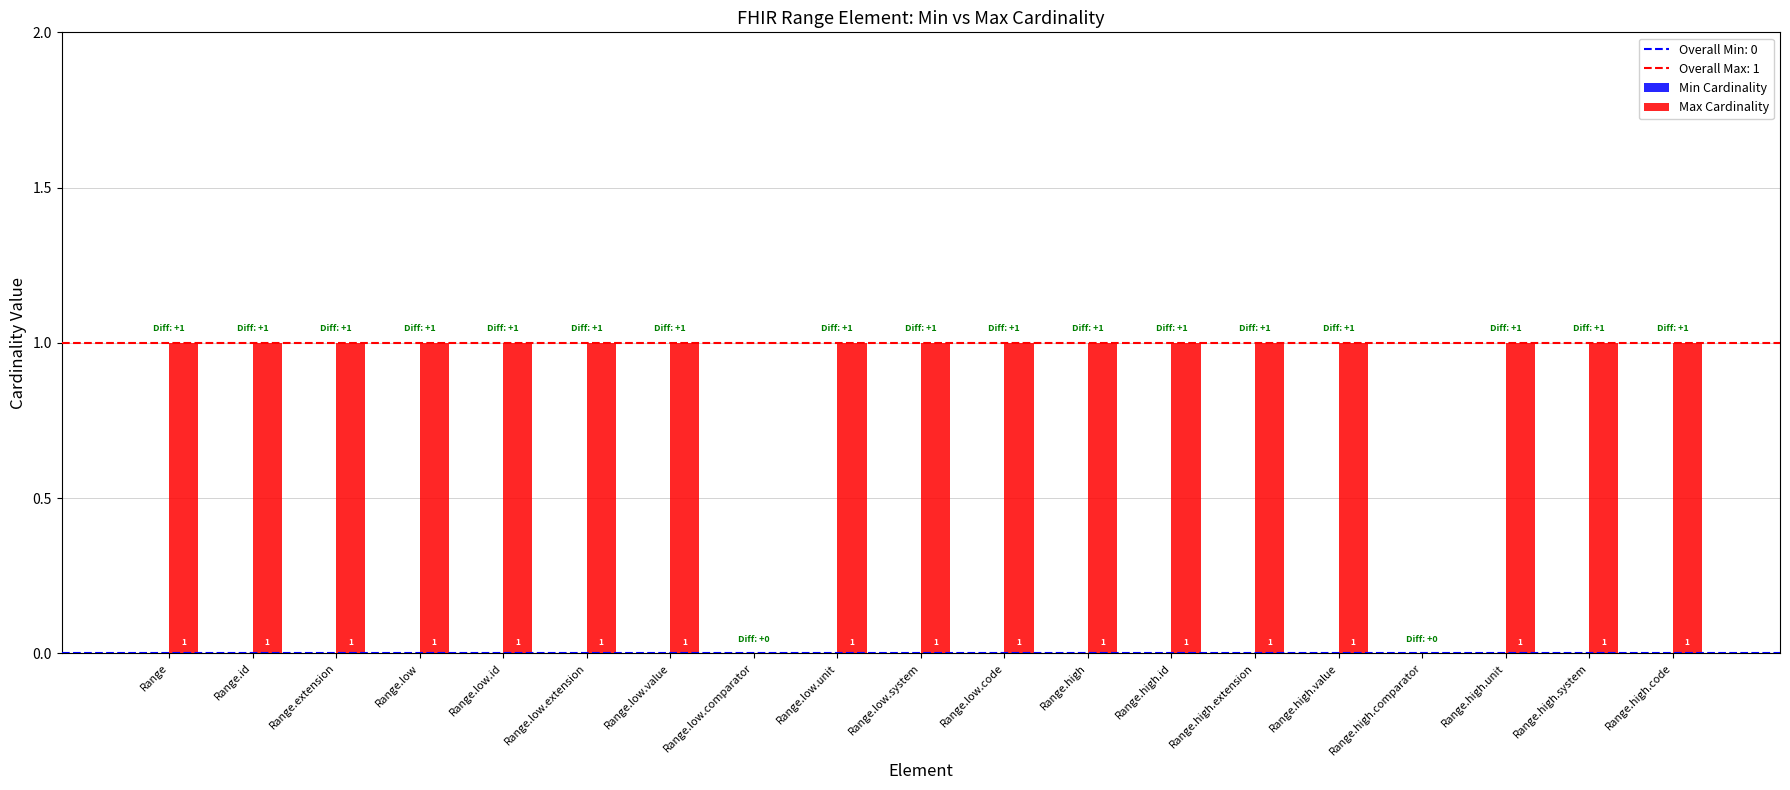

How many values are between 1 and 2?

17